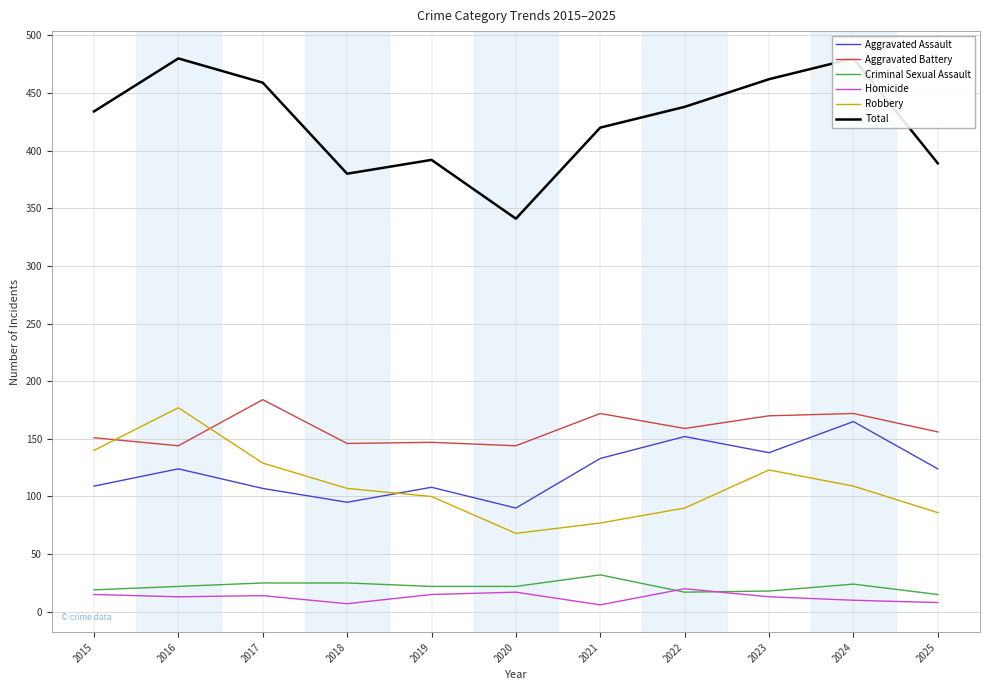

What is the maximum value shown in the chart?

480